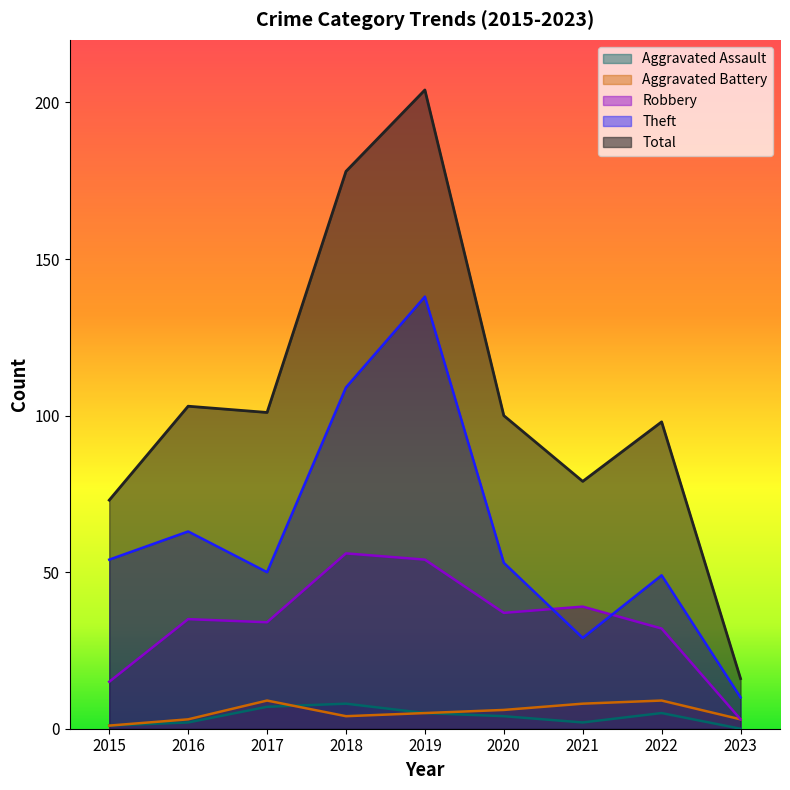

Is the value of Aggravated Assault at 2023 greater than the value of Robbery at 2019?

No